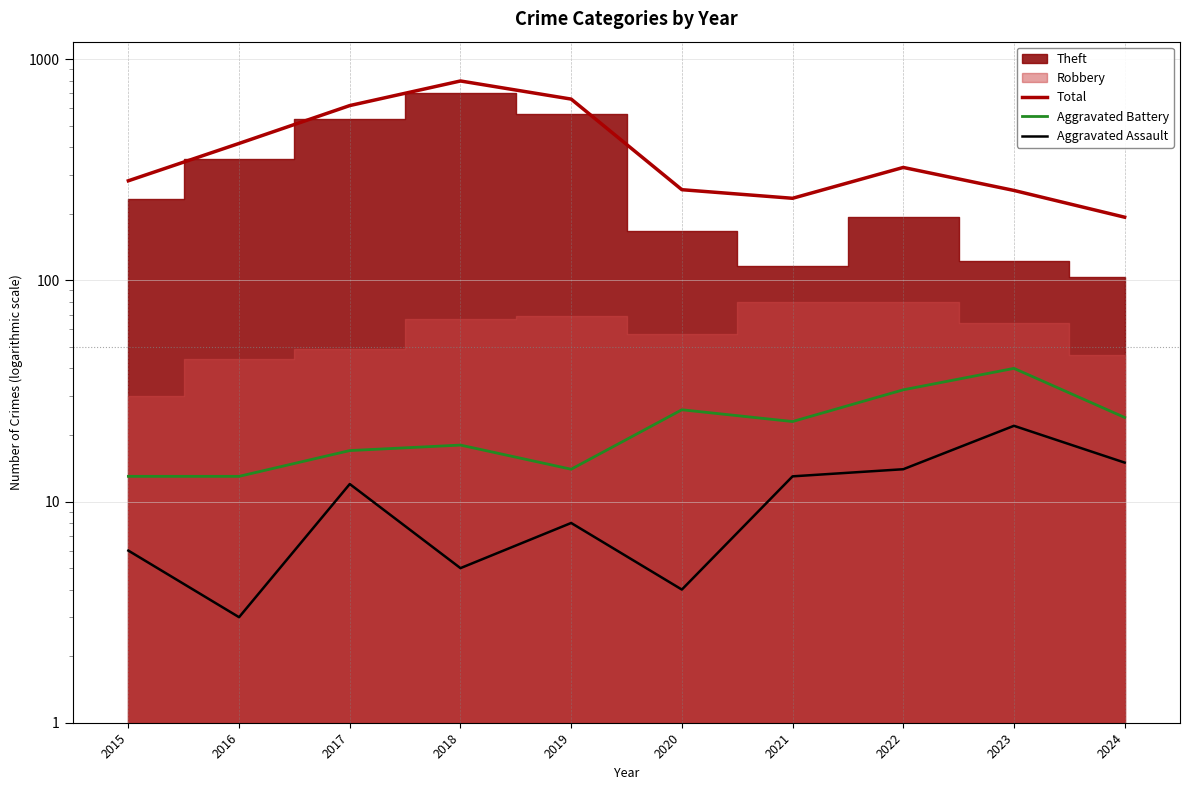

At which label does Aggravated Battery reach its minimum?

2015